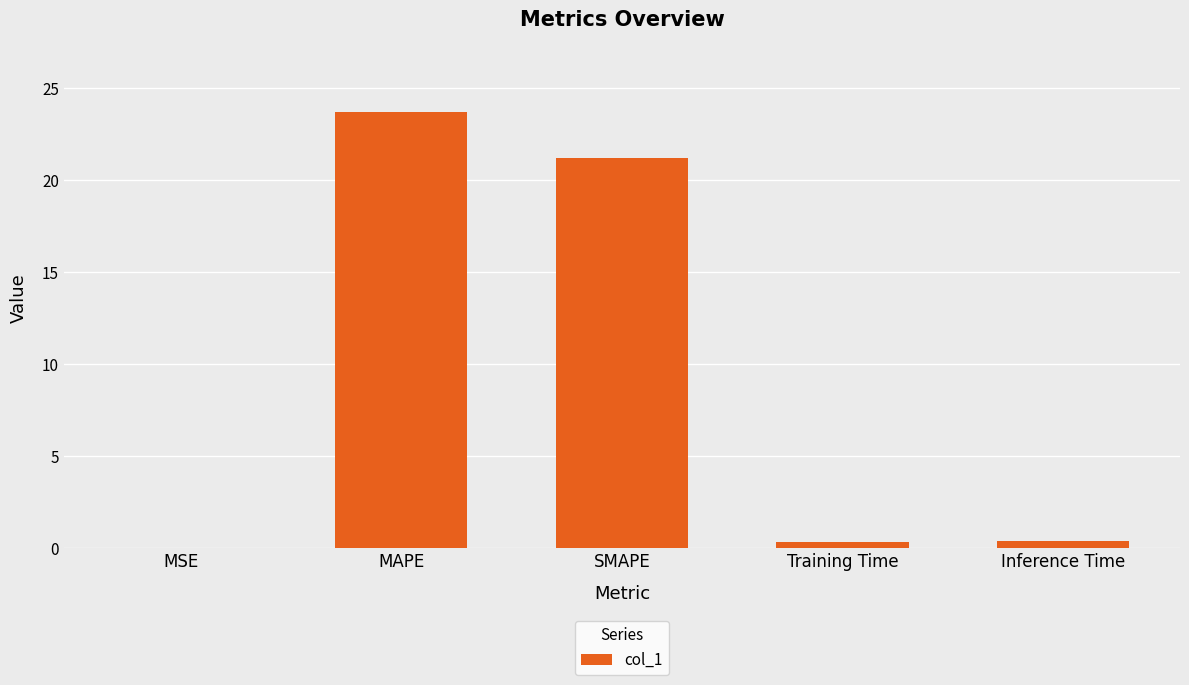

What is the sum of all values?

45.7